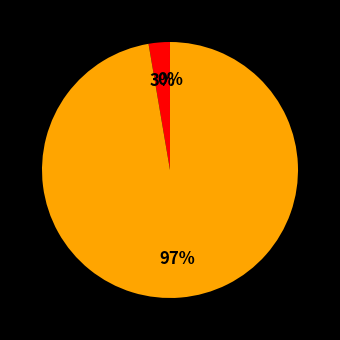

Does any single category account for the majority?

Yes